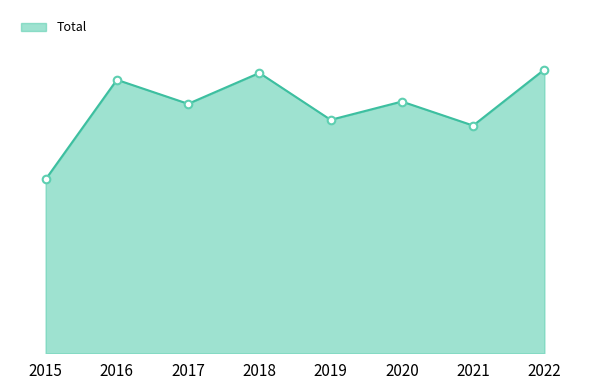

Which has a higher value, 2022 or 2018?

2022